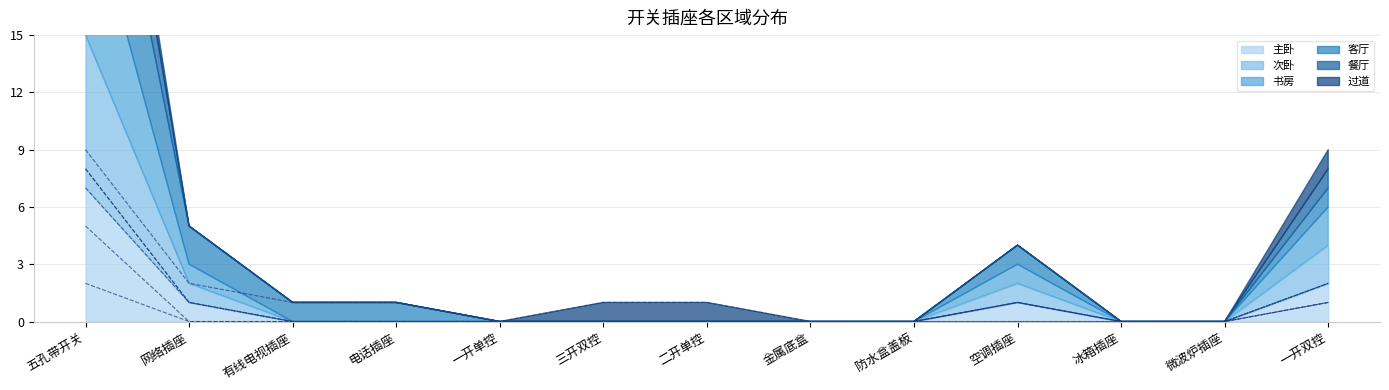

How many positive values does the 主卧 series have?

4